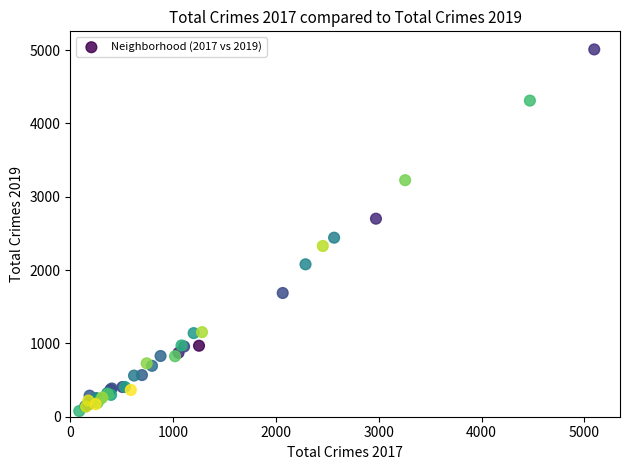

What Y value in the scatter plot is closest to 2542?

2441